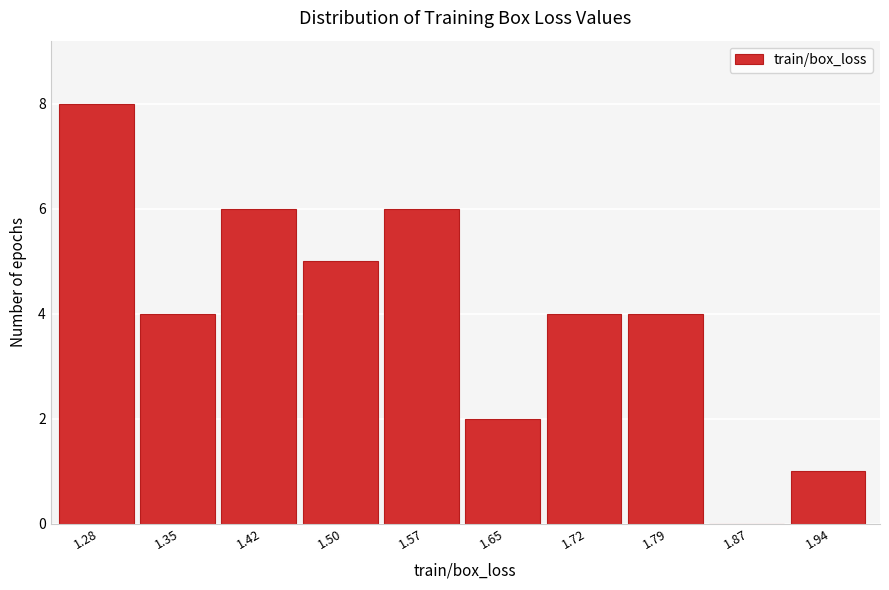

Reading right to left, transcribe all the data shown in this chart.

1.94=1	1.87=0	1.79=4	1.72=4	1.65=2	1.57=6	1.50=5	1.42=6	1.35=4	1.28=8